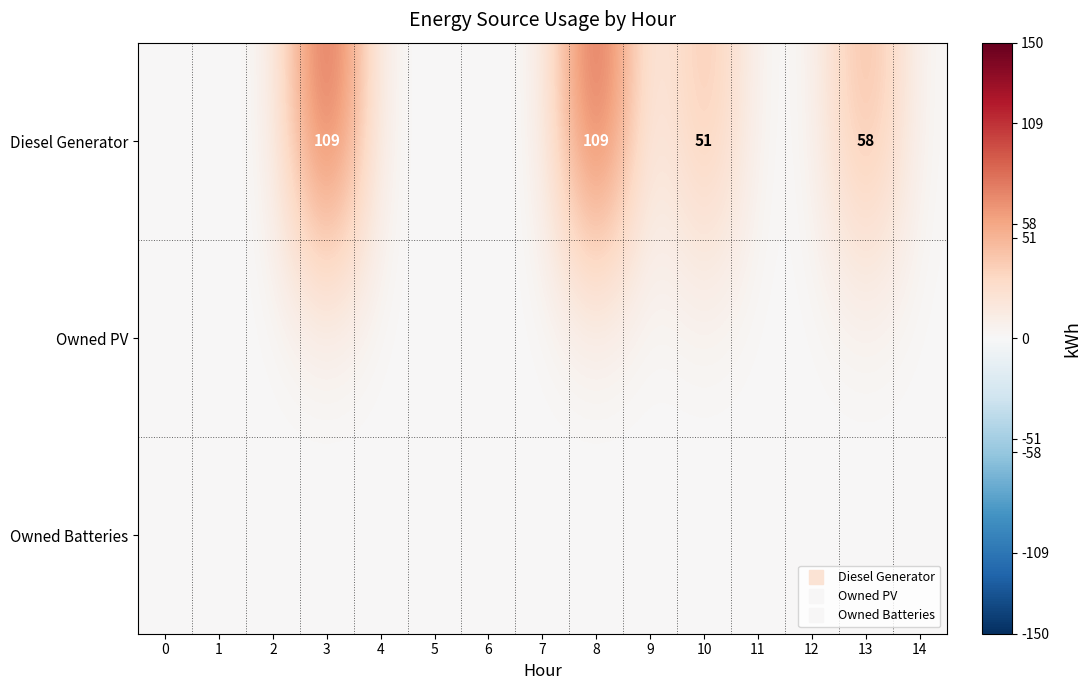

What is the total value across all series at 13?

58